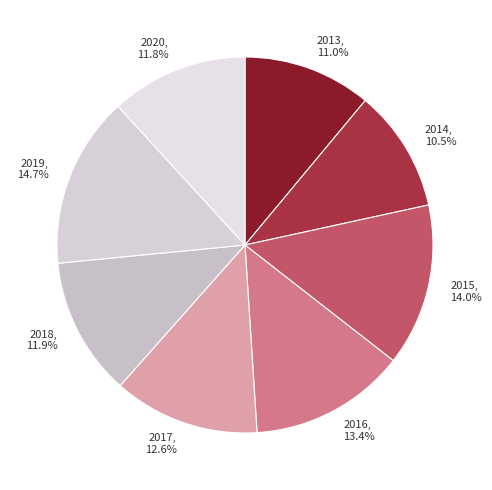

How many segments does this pie chart have?

8